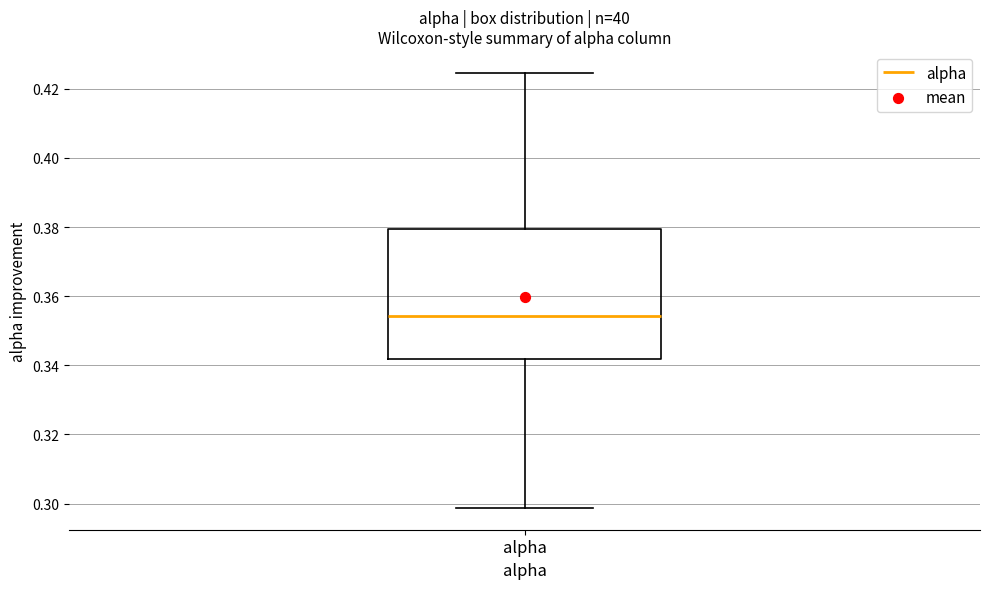

Transcribe this box plot: give where the median line is, the range the box spans, and where the two whiskers end, as read against the y-axis. The values are not printed on the chart, so give them approximately, as read against the axis.

median 0.354, box 0.342 to 0.380, whiskers 0.298 to 0.424